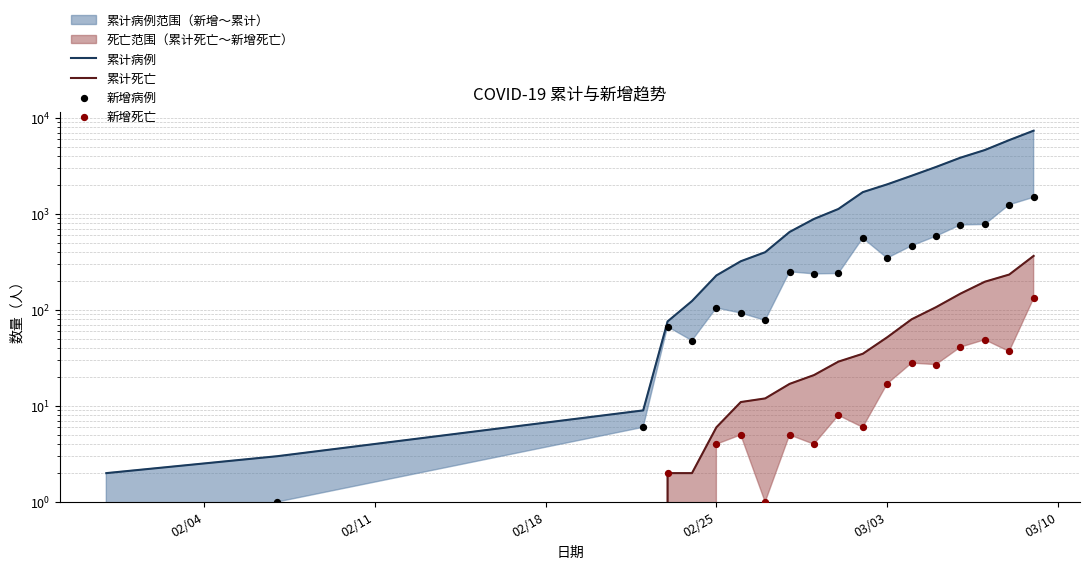

At how many categories does at least one series exceed 2179?

6